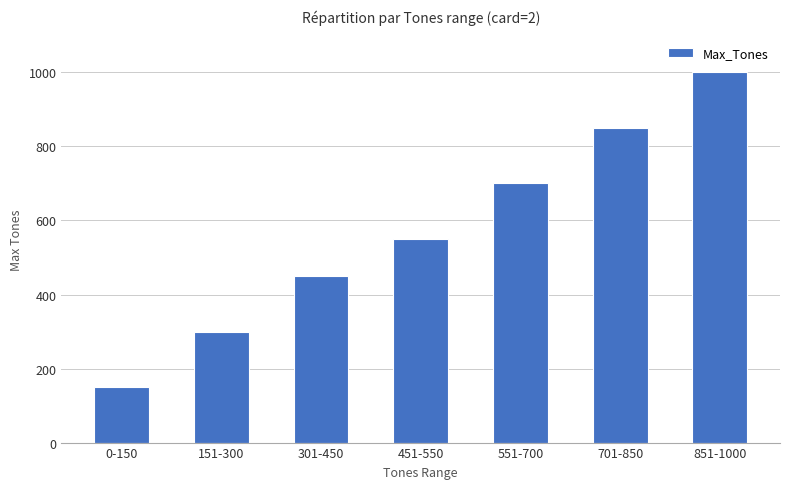

Rank the categories by value from highest to lowest.

851-1000, 701-850, 551-700, 451-550, 301-450, 151-300, 0-150